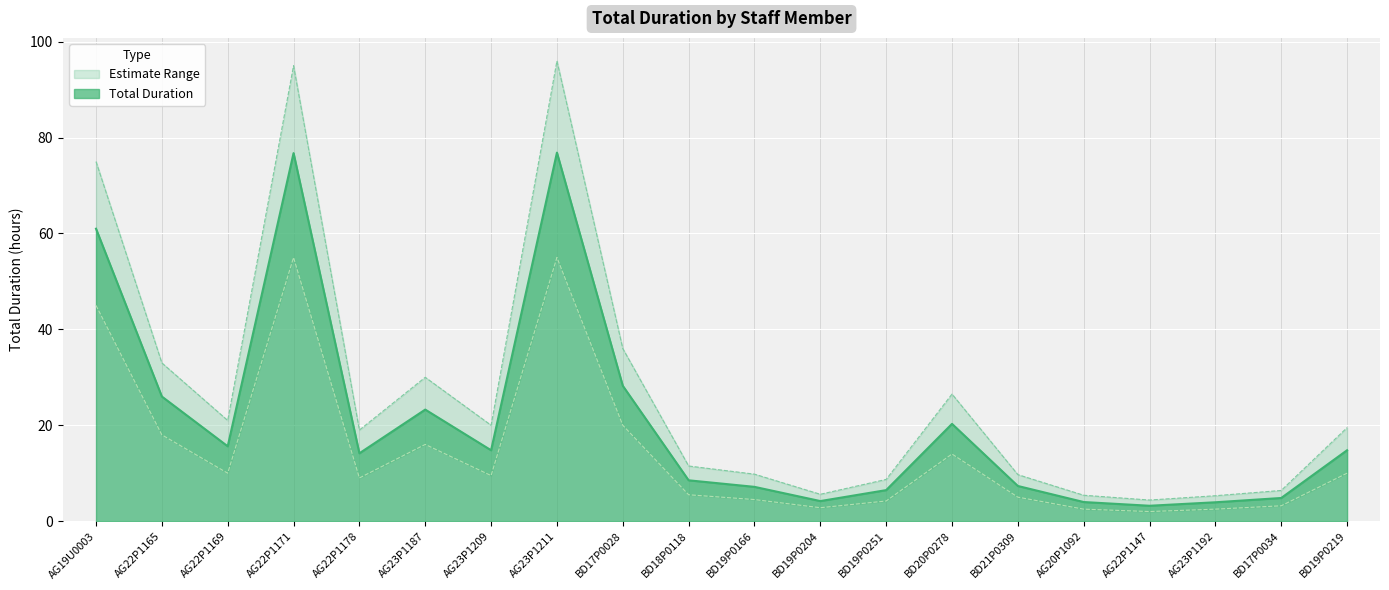

What is the maximum value for Upper Bound?

96.0